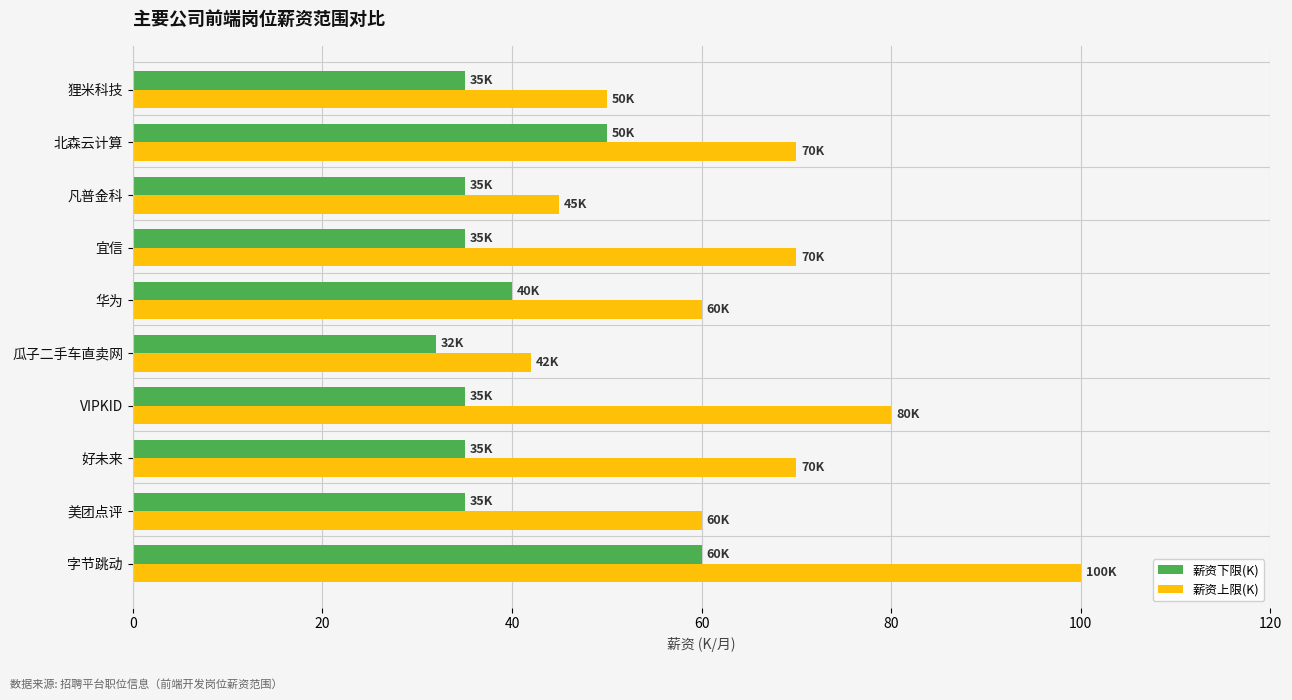

Rank the series by their maximum value, from highest to lowest.

薪资上限(K), 薪资下限(K)